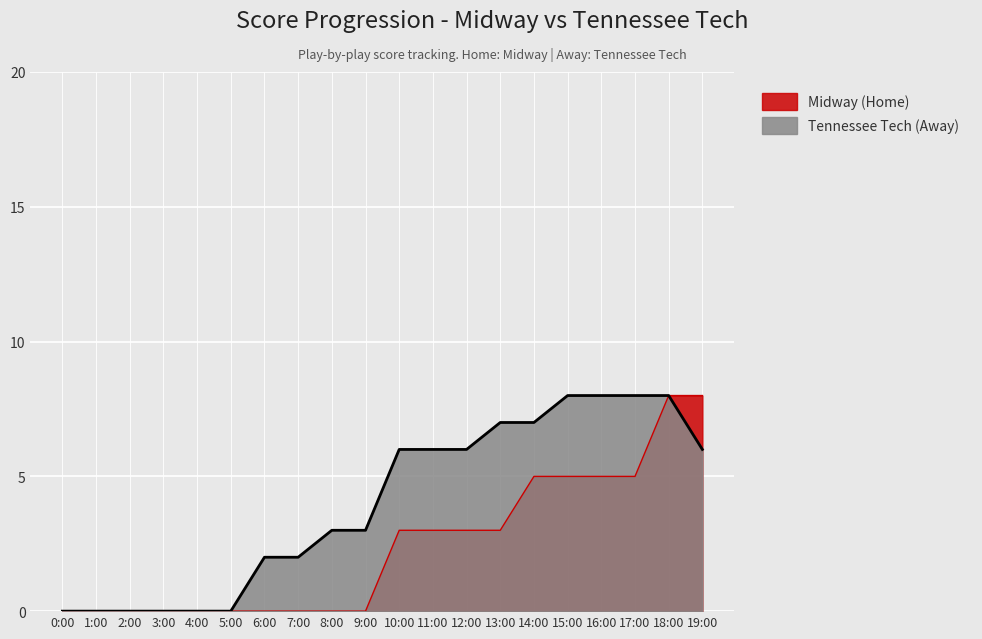

How many Midway (Home) values are between 0 and 5?

18